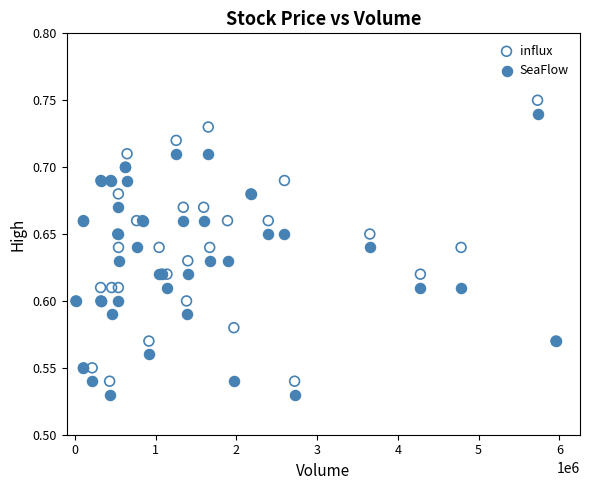

What is the X range (max minus min) for the scatter plot?

5943000.0